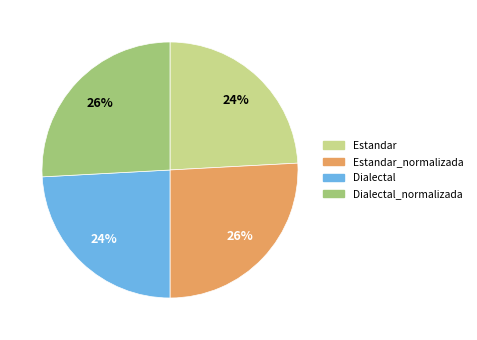

How many segments does this pie chart have?

4